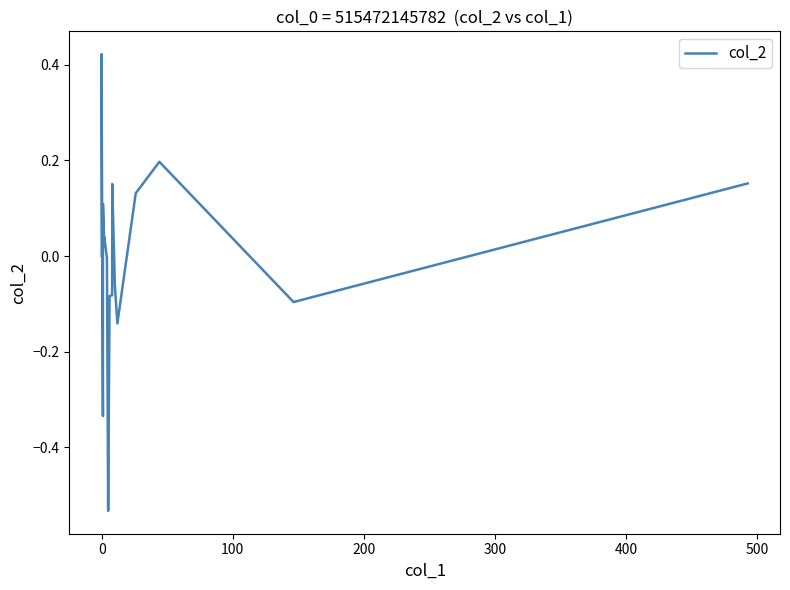

Reading left to right, what are all the values shown in this chart?

0.0	0.4	0.3	-0.3	0.1	0.0	0.0	-0.0	-0.0	-0.5	-0.1	-0.1	0.1	0.2	-0.1	-0.1	0.1	0.2	-0.1	0.2